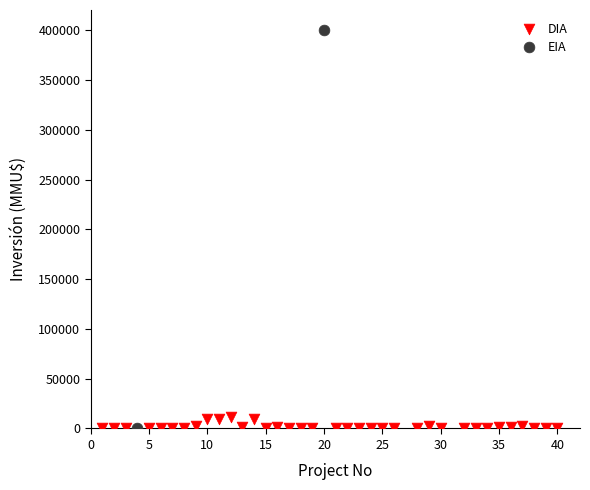

What are all the series names shown in the legend?

DIA, EIA